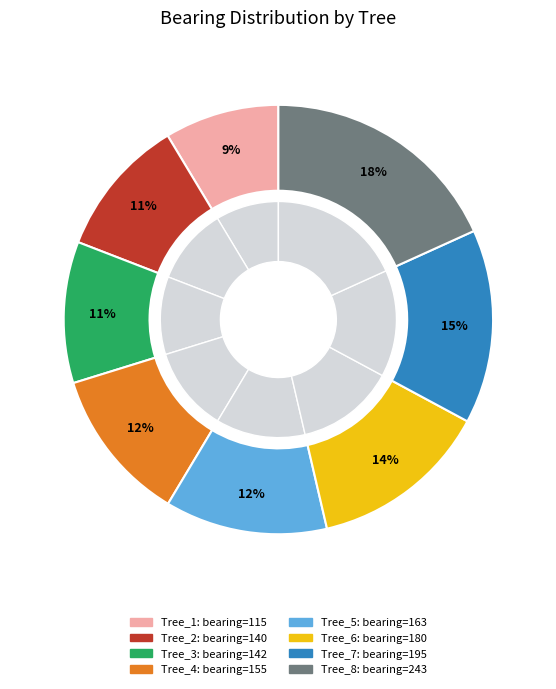

Count the number of slices in the pie.

8